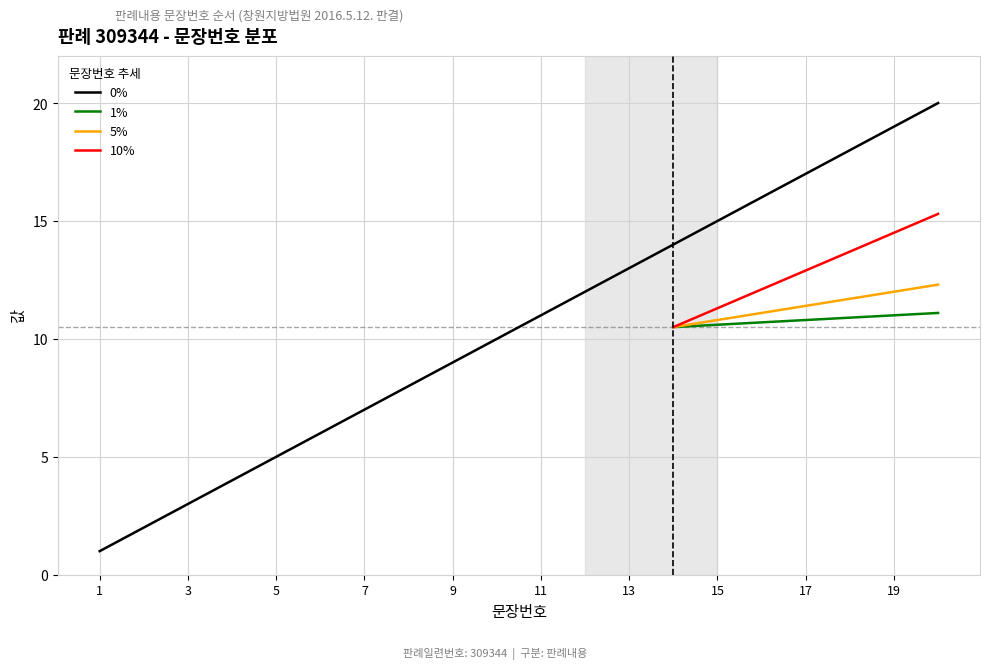

Where is the data nearest to the value 10?

10